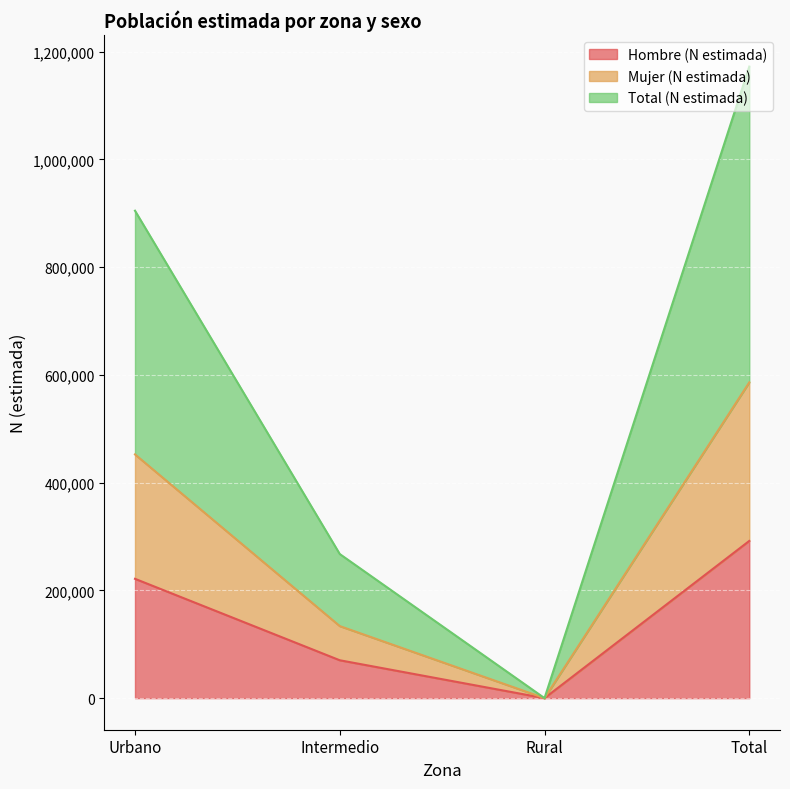

True or false: Hombre (N estimada) has a value of 66527 at Total.

False